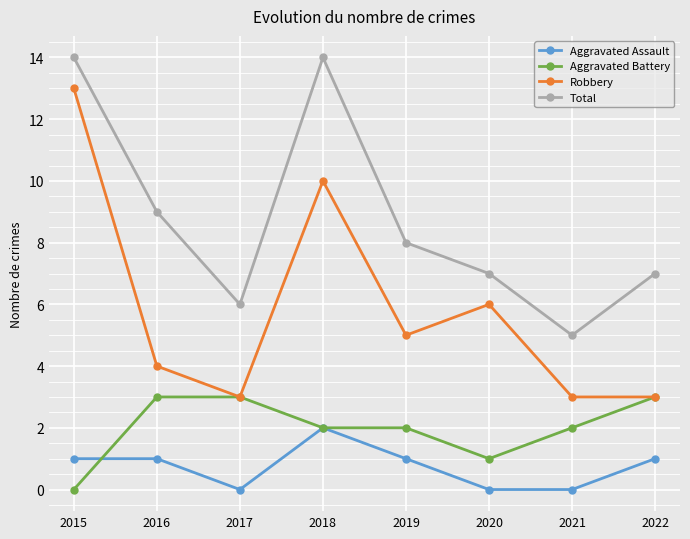

How many lines are shown in the chart?

4